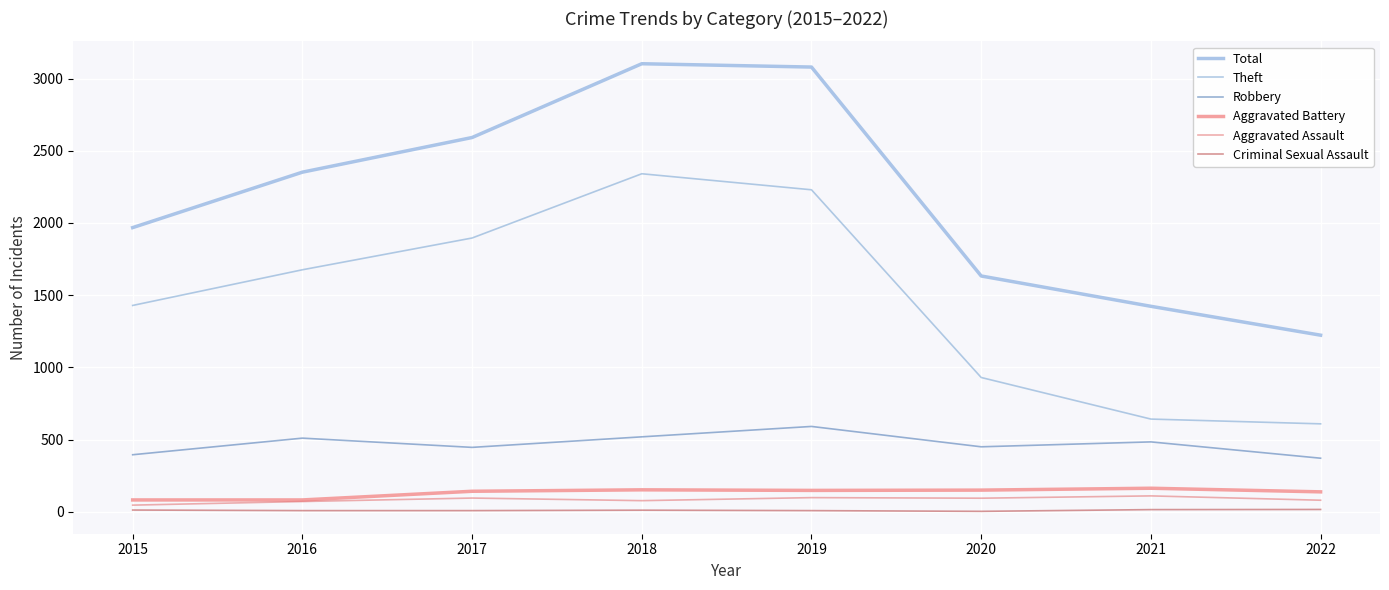

Is it true that Robbery equals 607 at 2017?

False